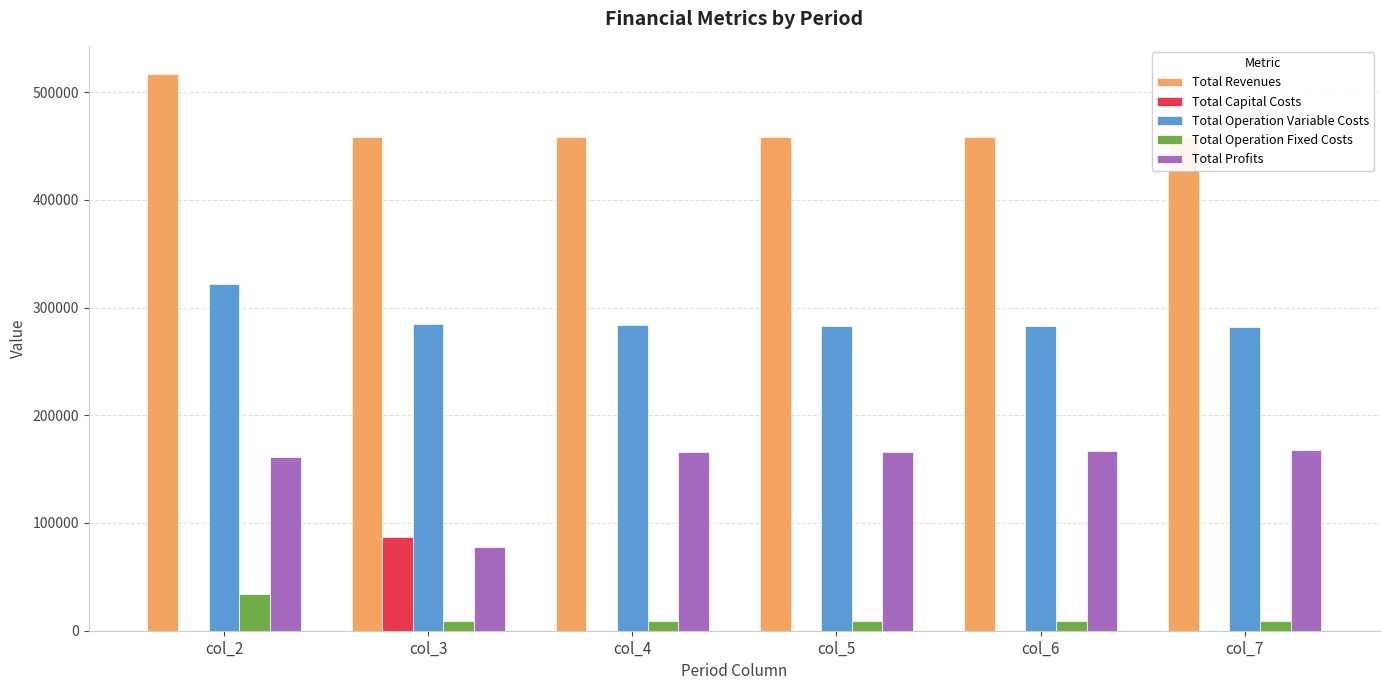

What is the difference between the Total Profits values at col_3 and col_5?

88394.1